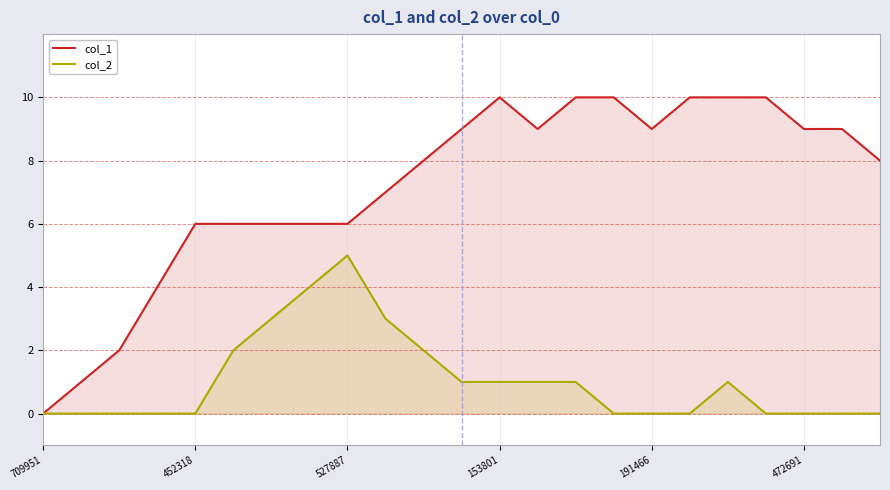

True or false: col_1 and col_2 cross at least once.

False